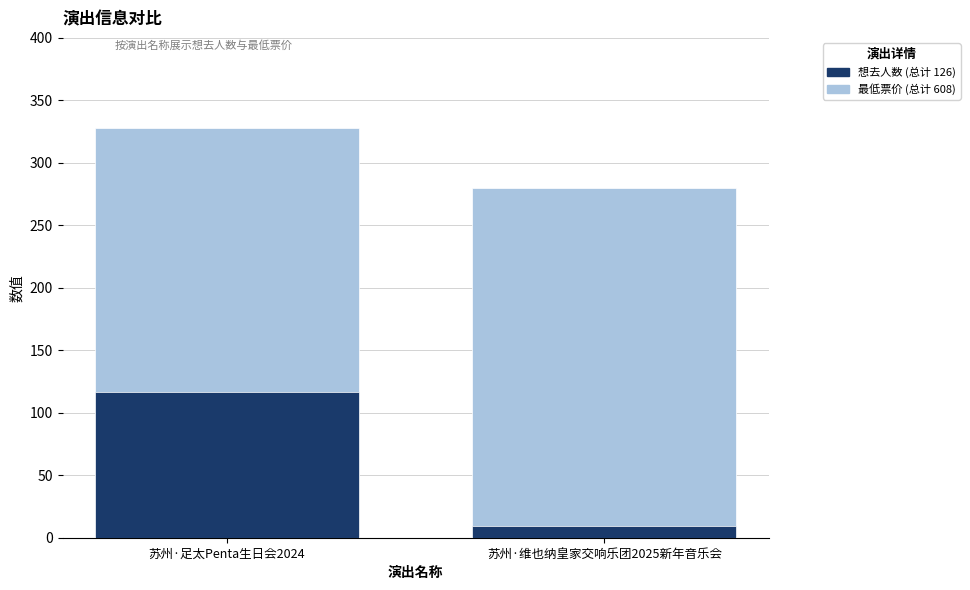

Where is 想去人数 nearest to the value 63?

苏州·足太Penta生日会2024